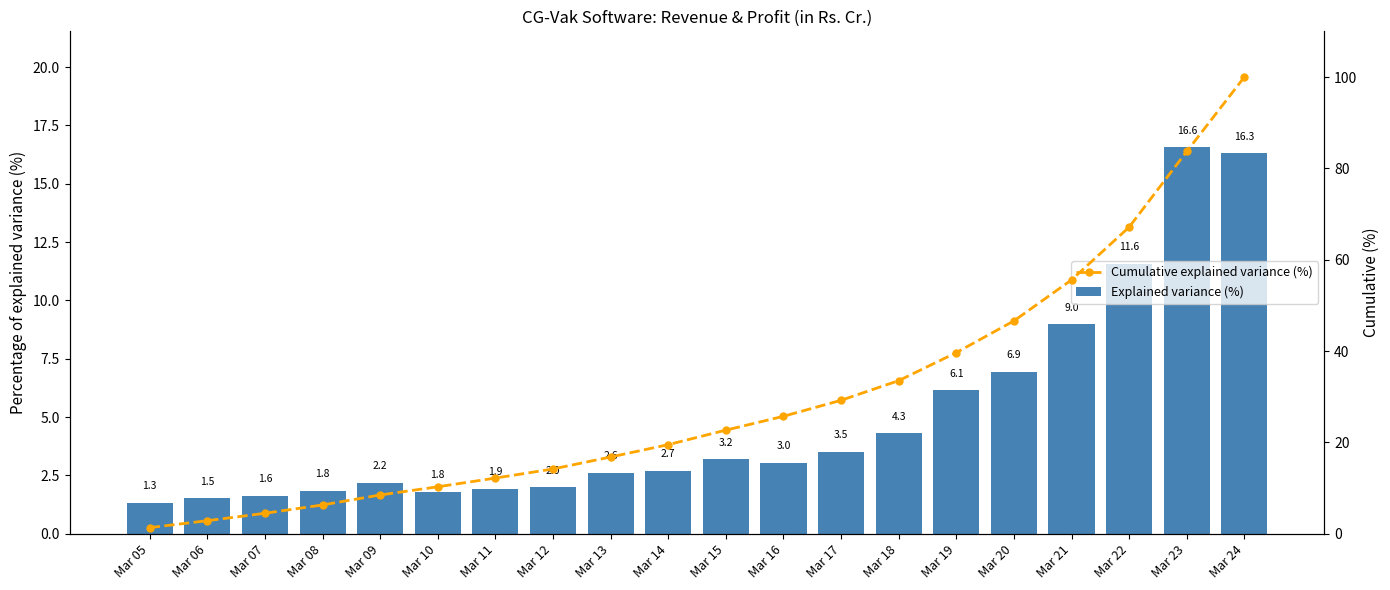

What is the difference between the highest and lowest values at Mar 16?

22.7